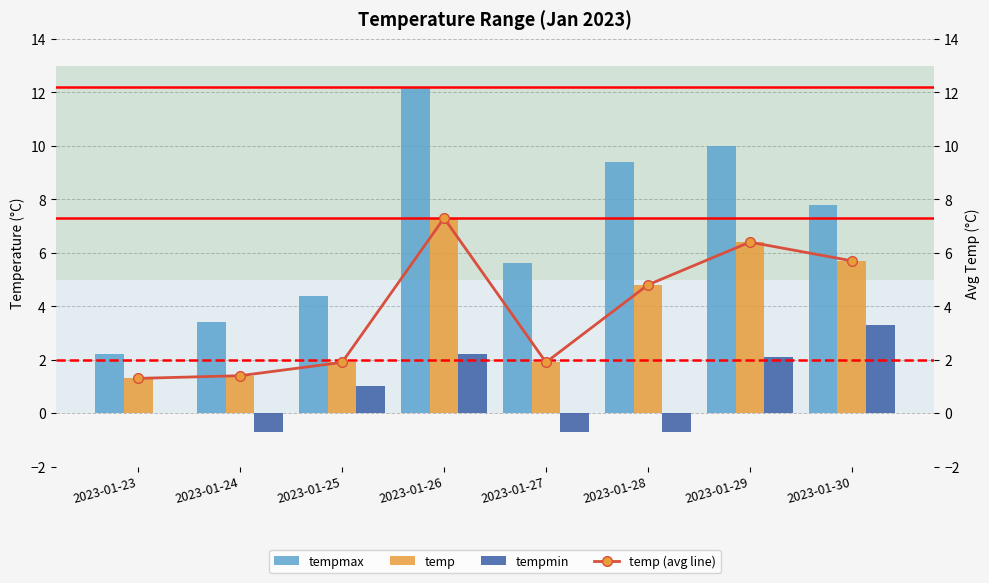

List the labels in order of temp (line) value, smallest first.

2023-01-23, 2023-01-24, 2023-01-25, 2023-01-27, 2023-01-28, 2023-01-30, 2023-01-29, 2023-01-26